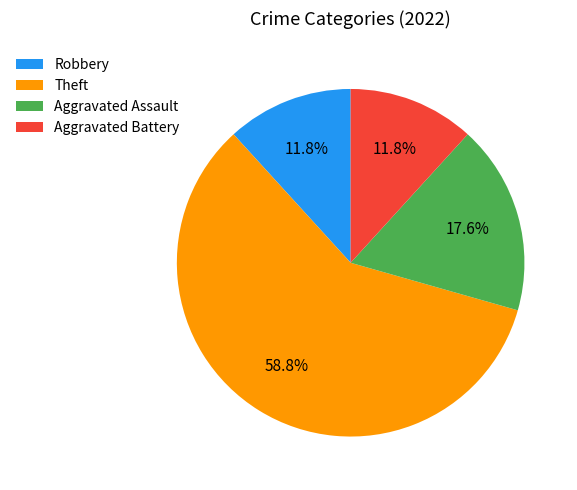

True or false: Theft accounts for 47% of the total.

False